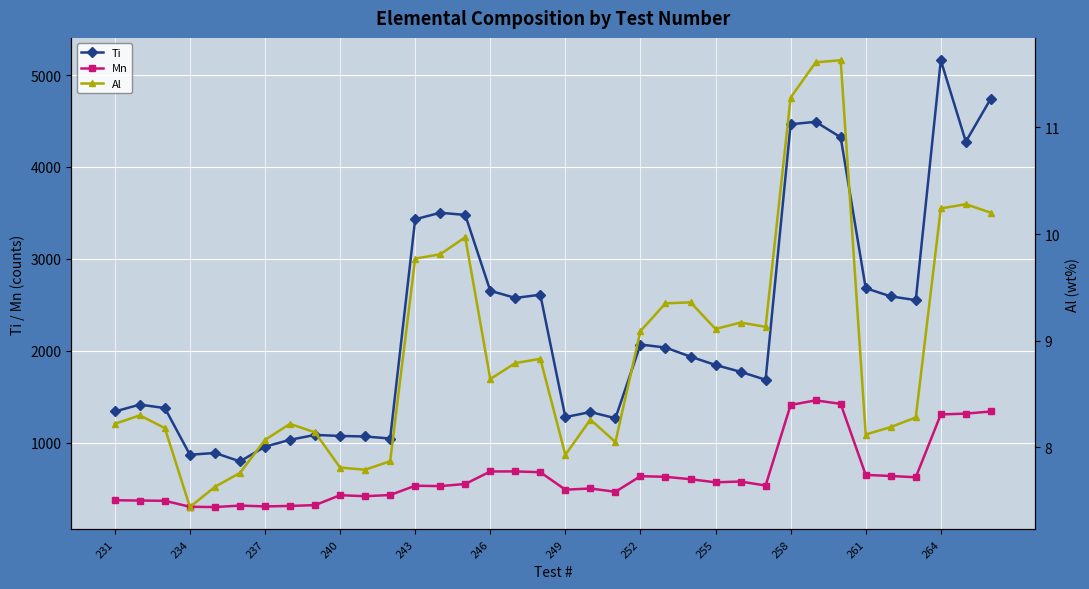

The value of Ti at 252 is 2068. True or false?

True